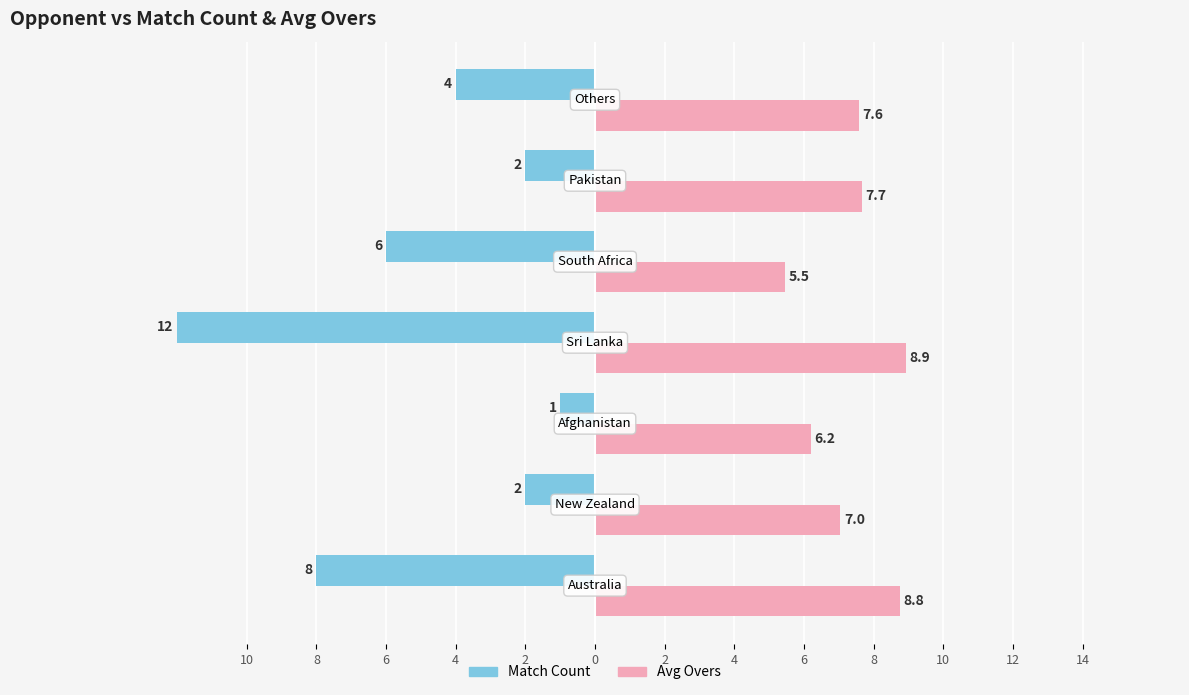

List the series in order of their overall mean, lowest first.

Match Count, Avg Overs